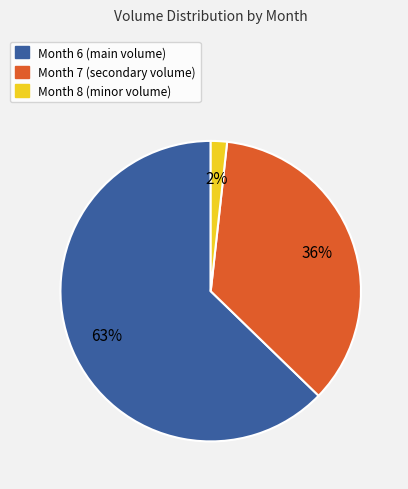

Is there any slice that represents more than half of the pie?

Yes